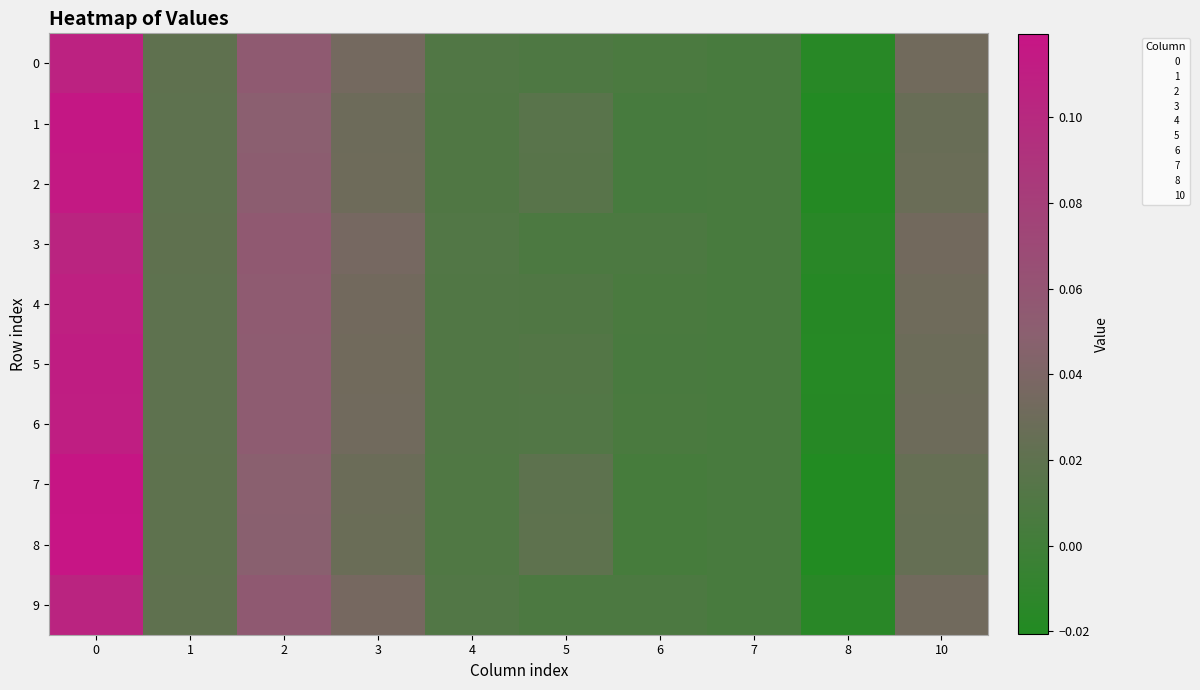

Rank the series at 4 from lowest to highest value.

8, 7, 1, 2, 5, 6, 4, 0, 9, 3